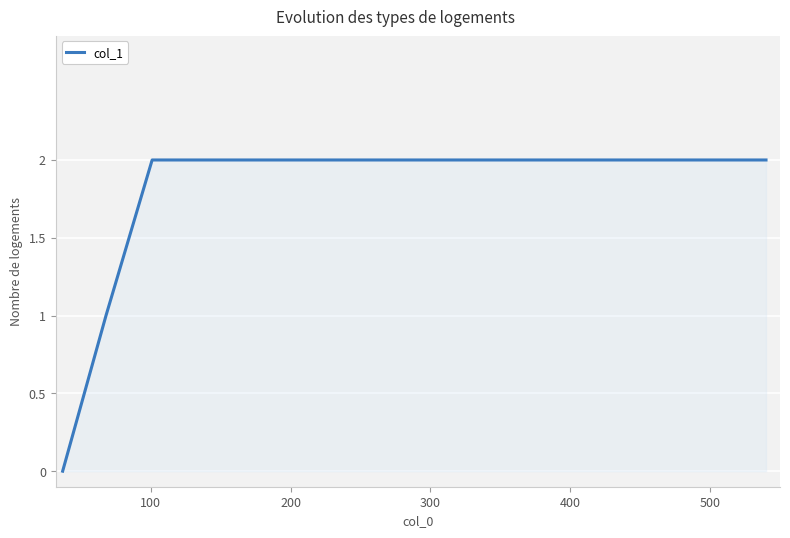

How many positive values are there?

8